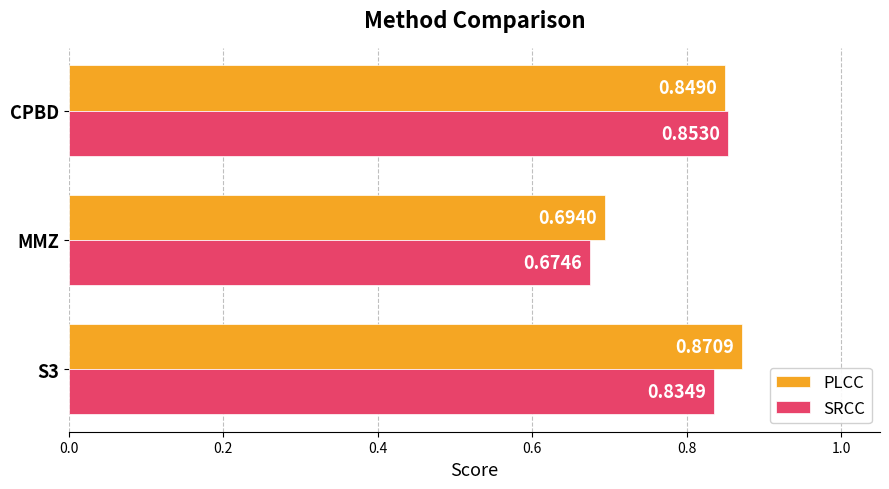

Which category has the lowest value across all series?

MMZ